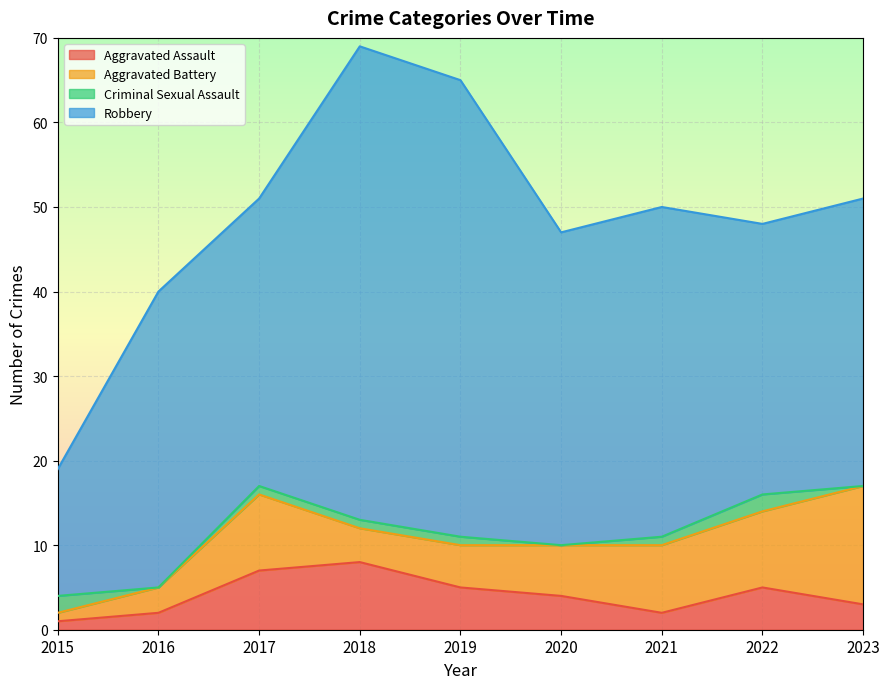

What is the difference between the maximum and minimum values in the Aggravated Battery series?

13